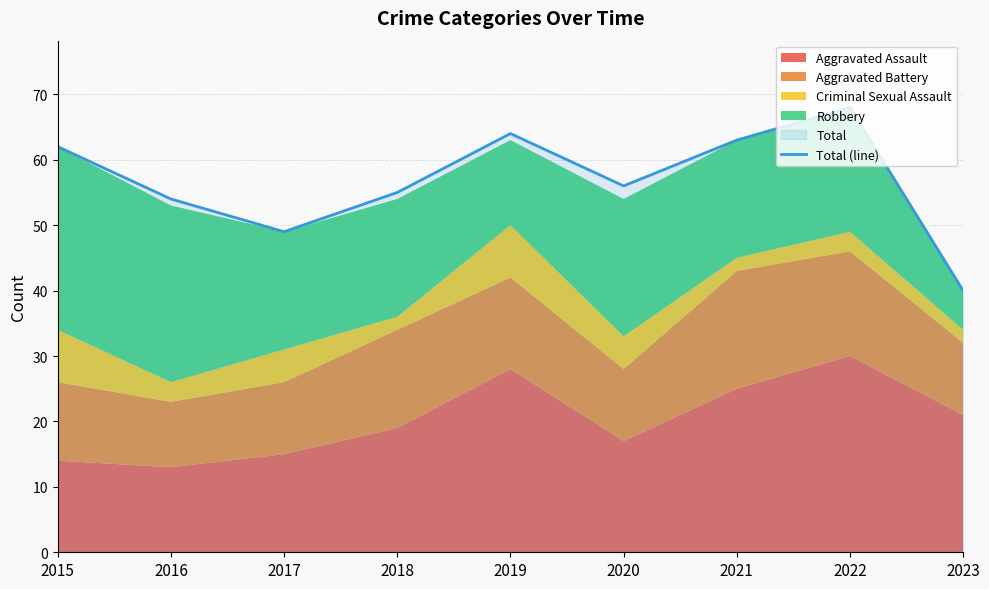

The chart shows a value of 55 at 2018. True or false?

True